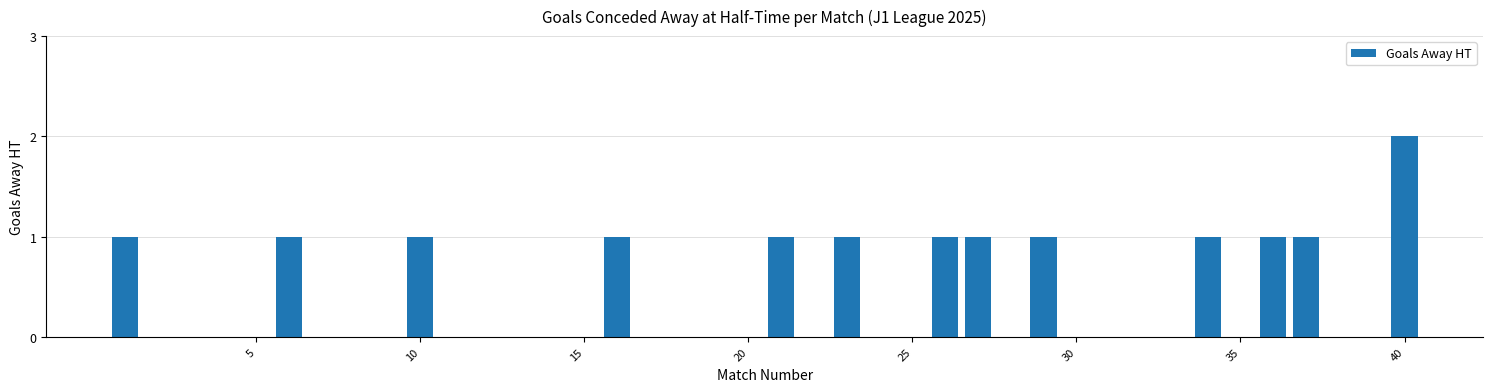

Reading right to left, transcribe all the data shown in this chart.

2	0	0	1	1	0	1	0	0	0	0	1	0	1	1	0	0	1	0	1	0	0	0	0	1	0	0	0	0	0	1	0	0	0	1	0	0	0	0	1